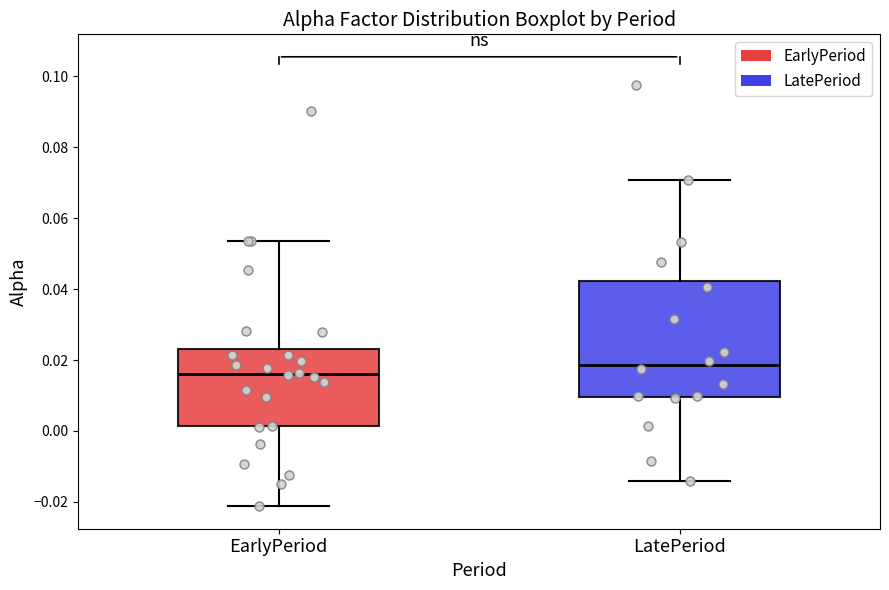

Reading left to right, read every box against the y-axis: the position of its median line, the range the box covers, and the ends of its whiskers. The values are not printed on the chart, so give them approximately, as read against the axis.

EarlyPeriod: median 0.016, box 0.002 to 0.024, whiskers -0.022 to 0.054
LatePeriod: median 0.018, box 0.010 to 0.042, whiskers -0.014 to 0.070